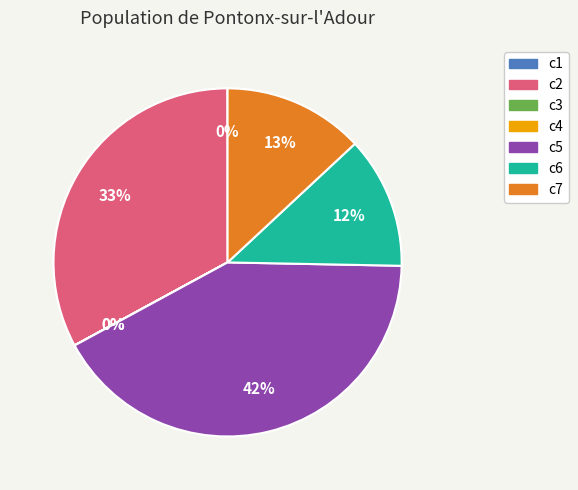

Is the sum of c6 and c2 greater than half?

No